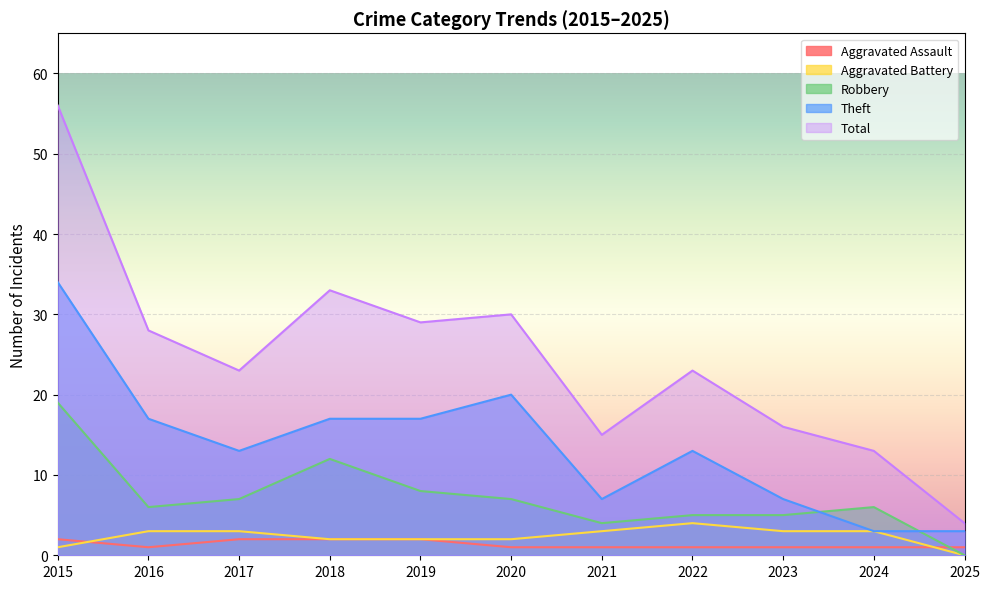

Is it true that Total equals 26 at 2021?

False